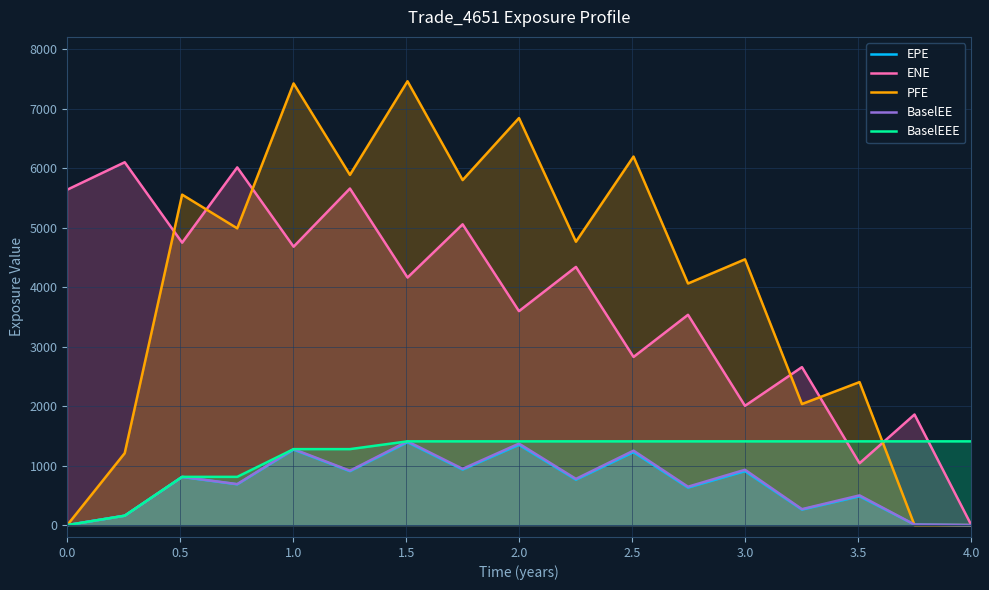

Which series has the largest range (max minus min)?

PFE